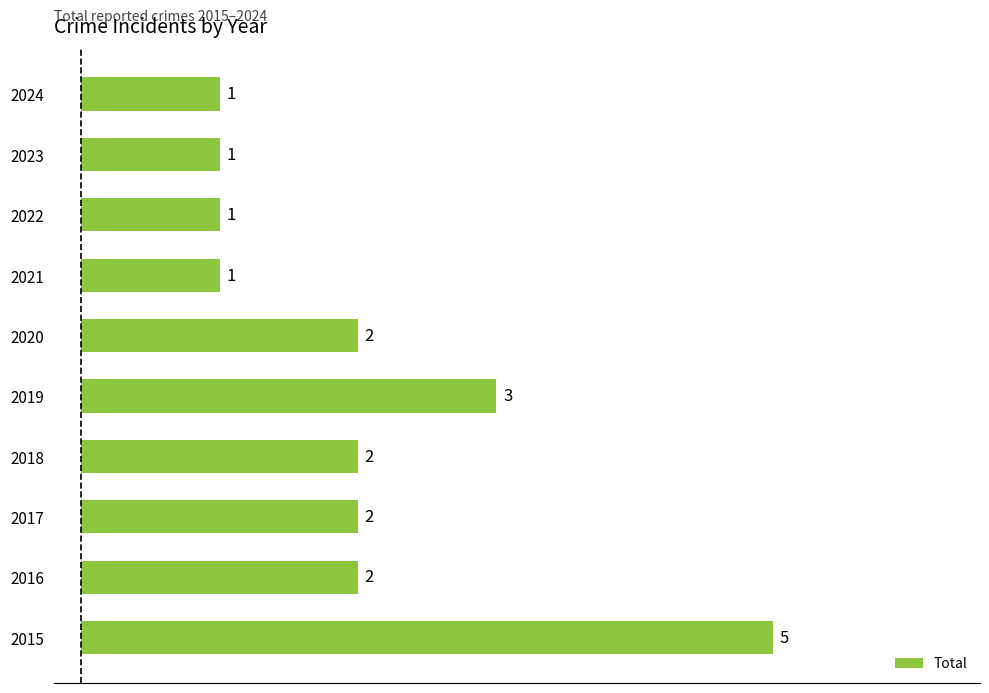

Reading bottom to top, what are all the values shown in this chart?

2015=5	2016=2	2017=2	2018=2	2019=3	2020=2	2021=1	2022=1	2023=1	2024=1